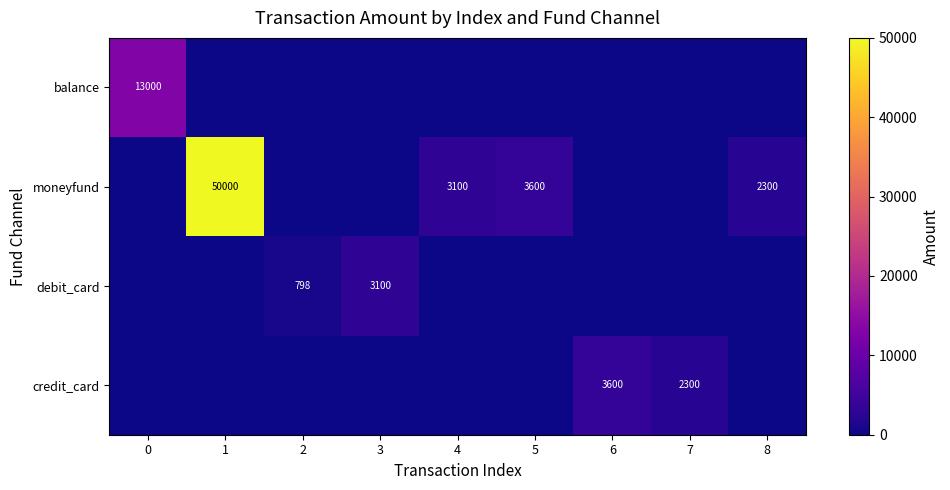

The credit_card series shows 1558.0 at 1. True or false?

False